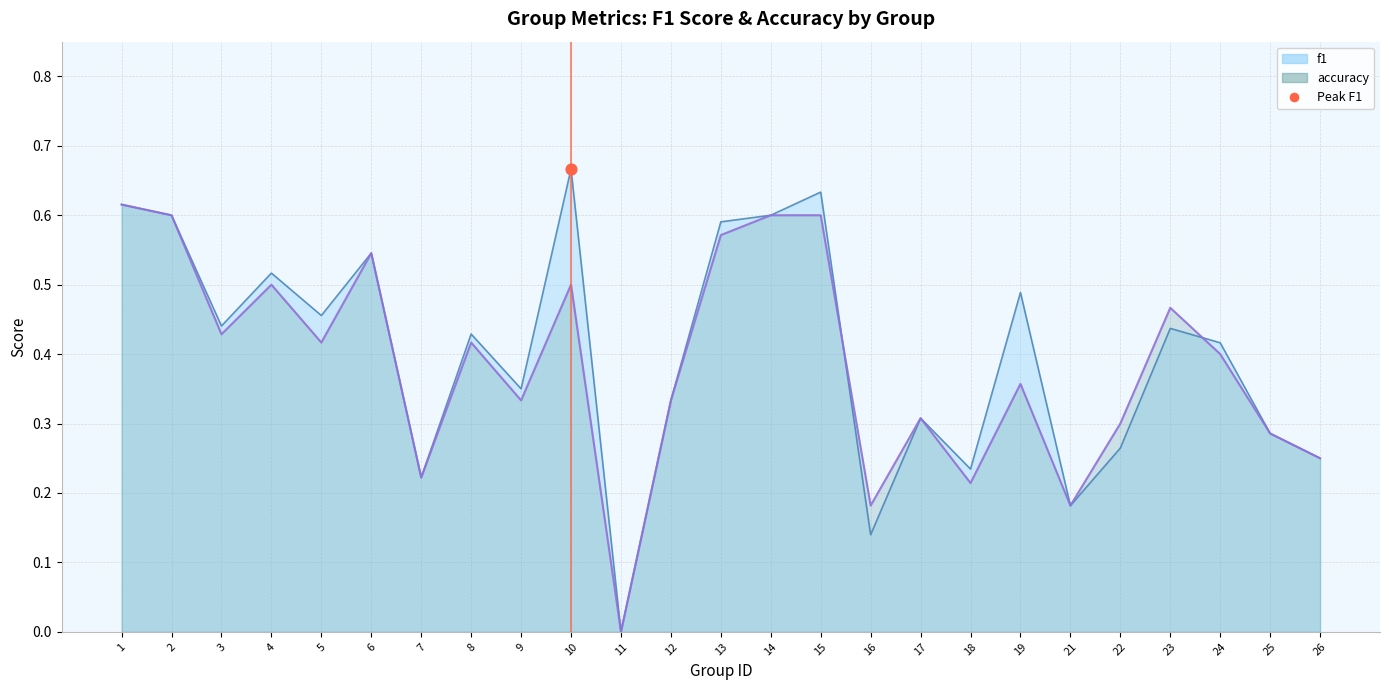

What is the total value across all series at 18?

0.4